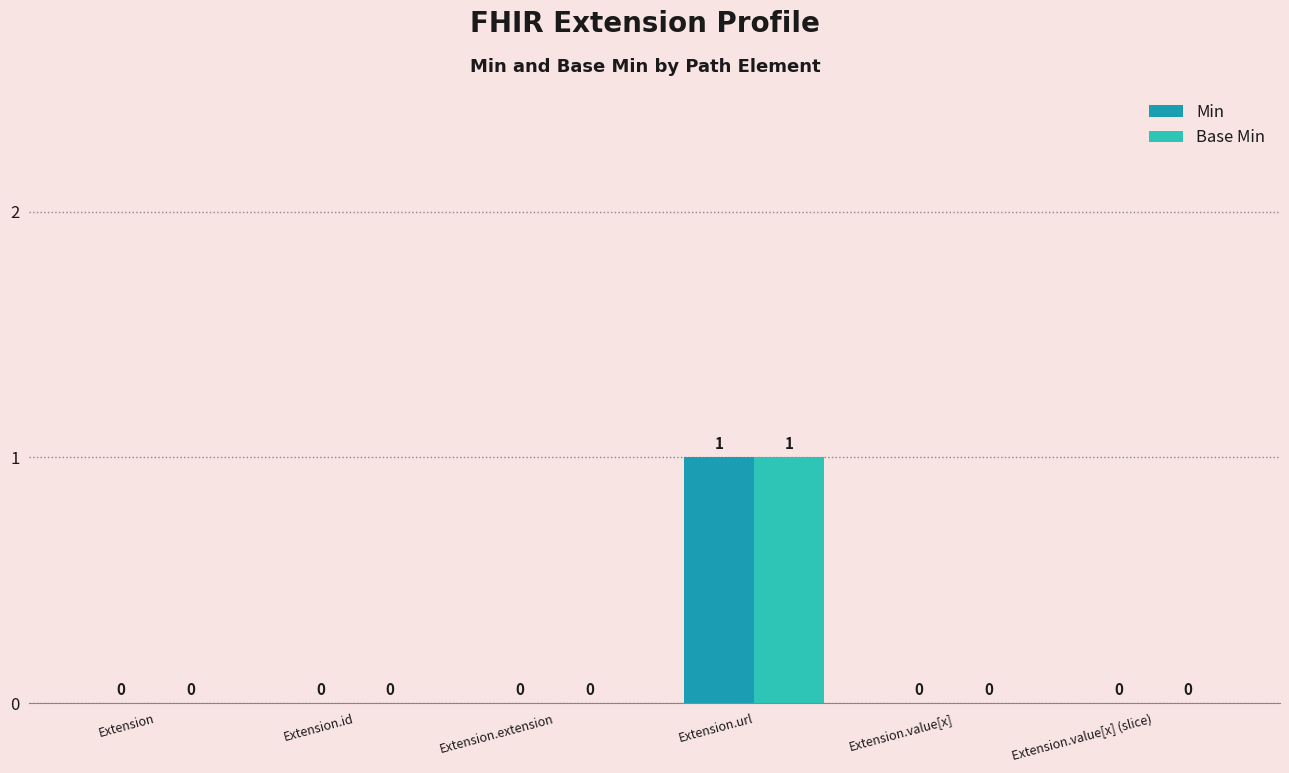

Is it true that Base Min equals 1 at Extension.extension?

False